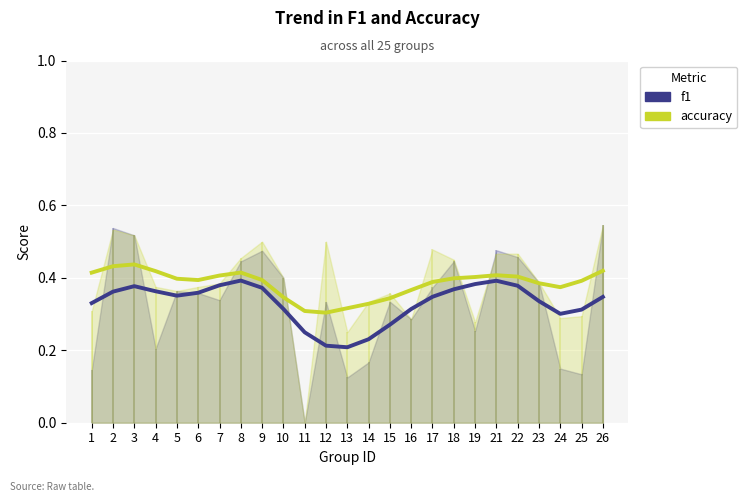

True or false: accuracy and f1 intersect in this chart.

False